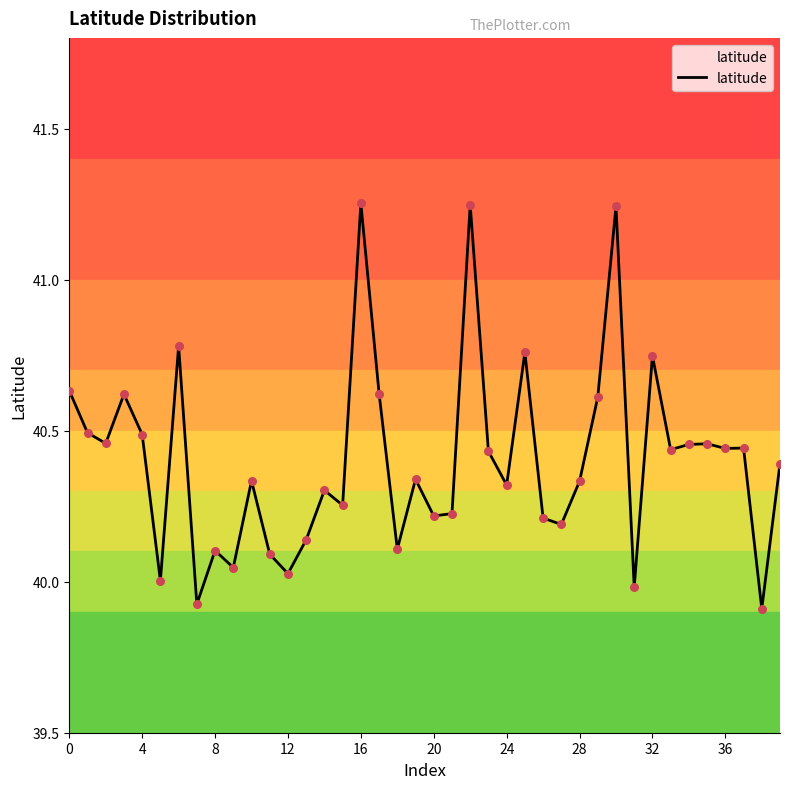

What is the difference between the maximum and minimum values?

1.3